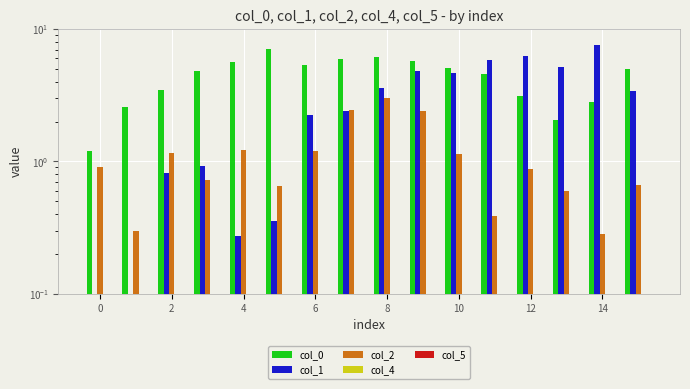

What are all the series names shown in the legend?

col_0, col_1, col_2, col_4, col_5